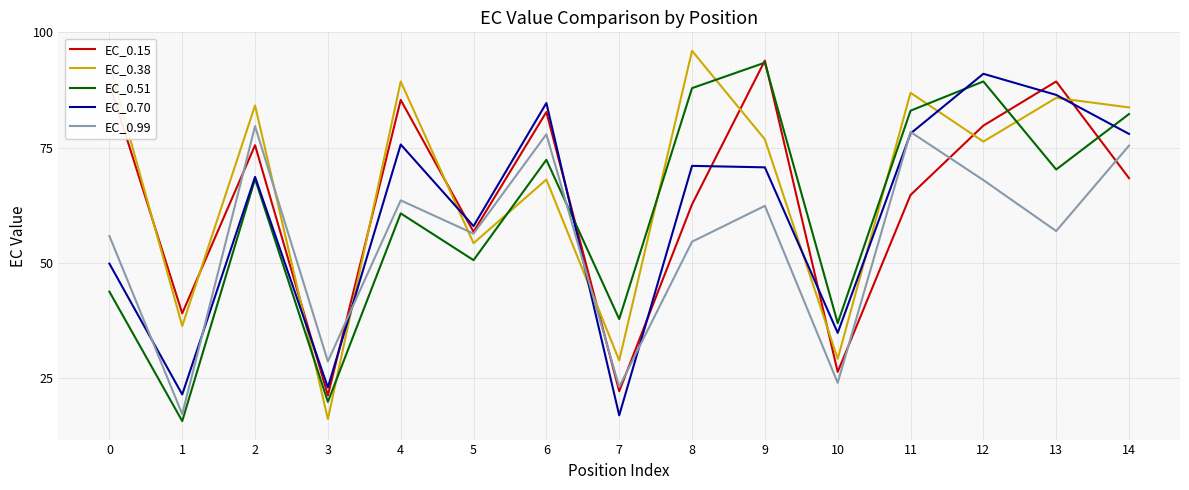

Where is the first local minimum for EC_0.15?

1